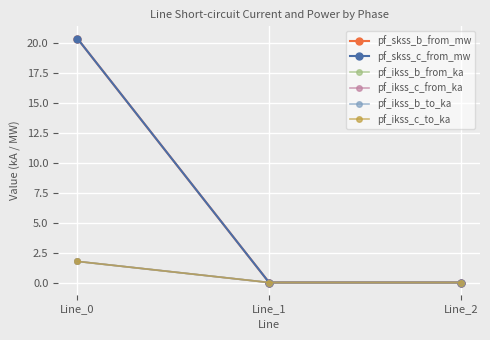

Which category has the highest value across all series?

Line_0